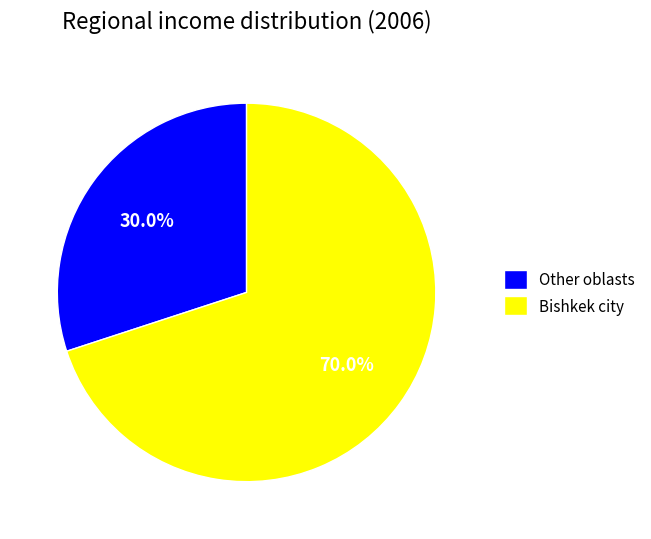

How many segments does this pie chart have?

2